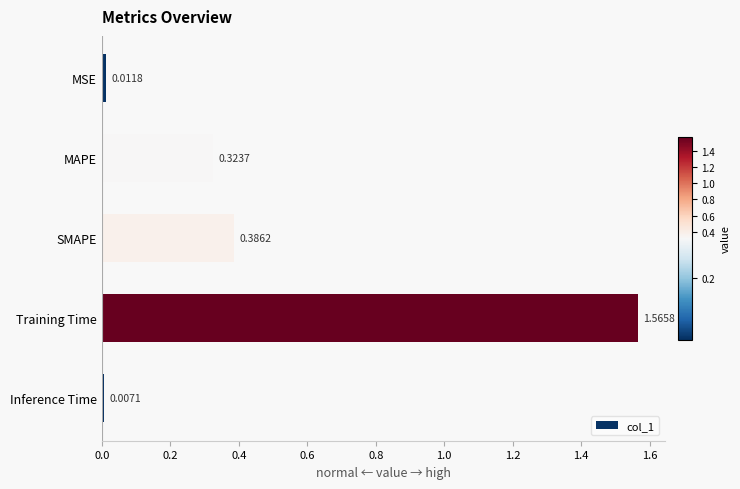

At which label is the value closest to 0?

Inference Time